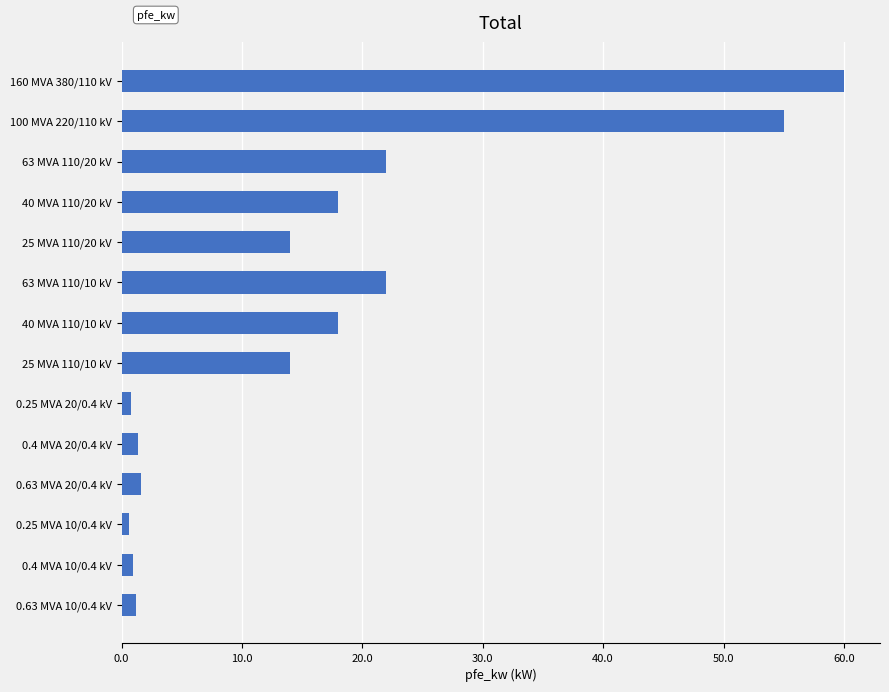

The value at 160 MVA 380/110 kV is 60.0. True or false?

True